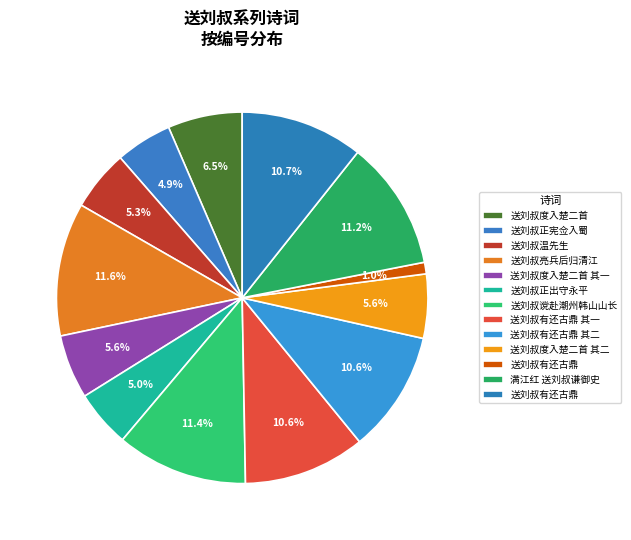

Is there any slice that represents more than half of the pie?

No